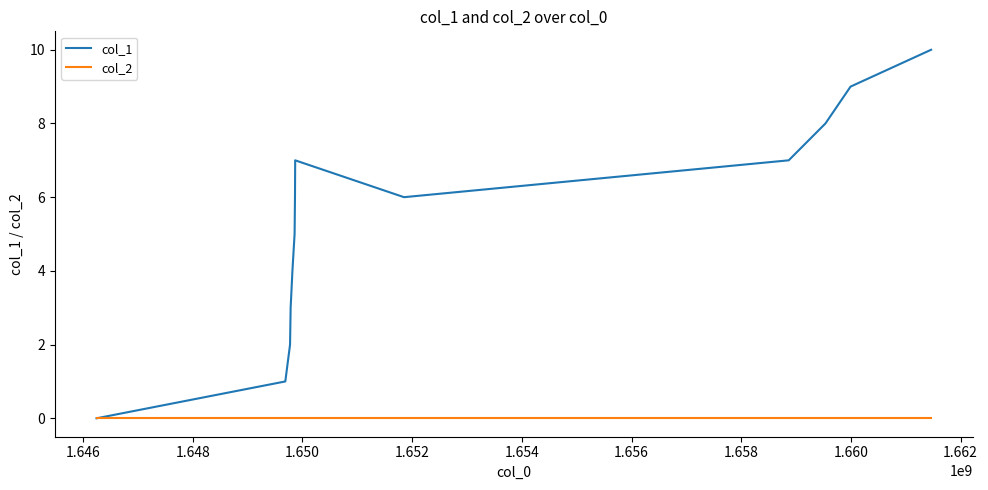

How many positive values does the col_1 series have?

12